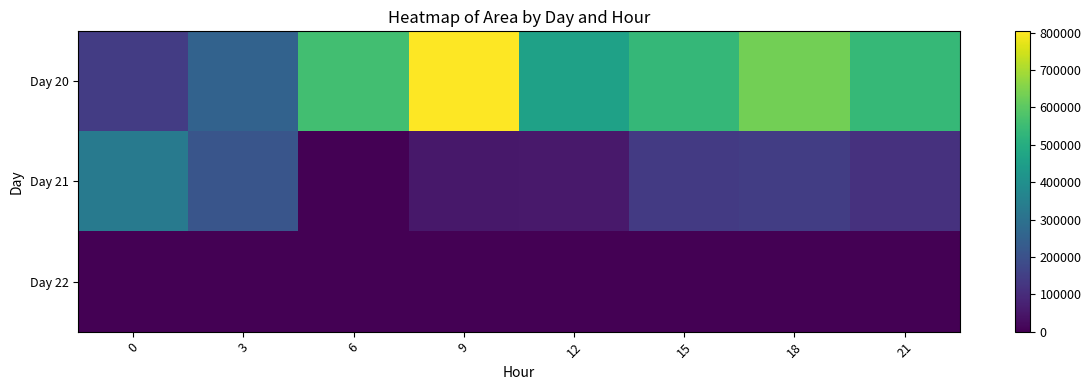

Read the Day 20 value at 9, to the nearest 10.

803750